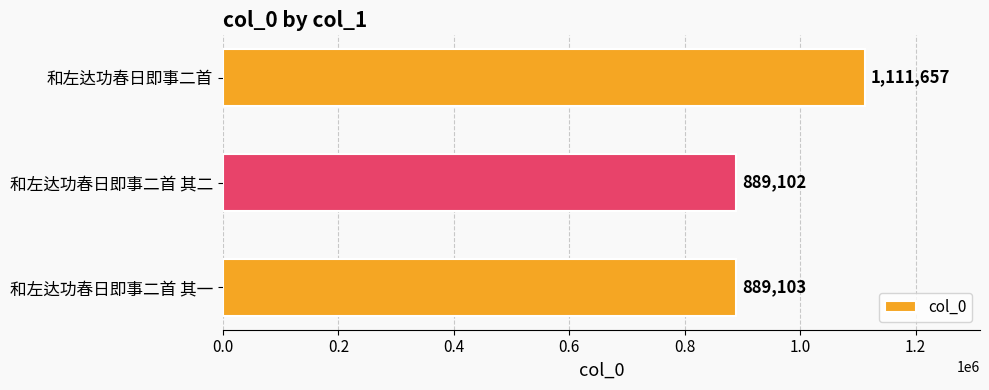

True or false: the data shows 1994138 at 和左达功春日即事二首.

False